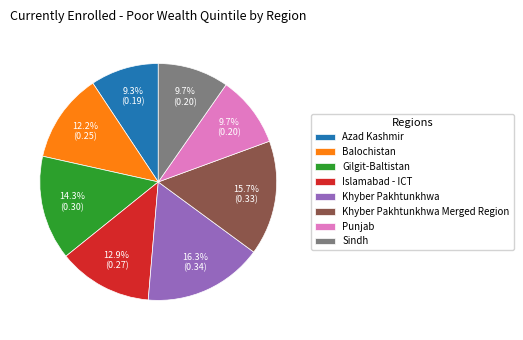

The Khyber Pakhtunkhwa slice represents 16% of the pie. True or false?

True